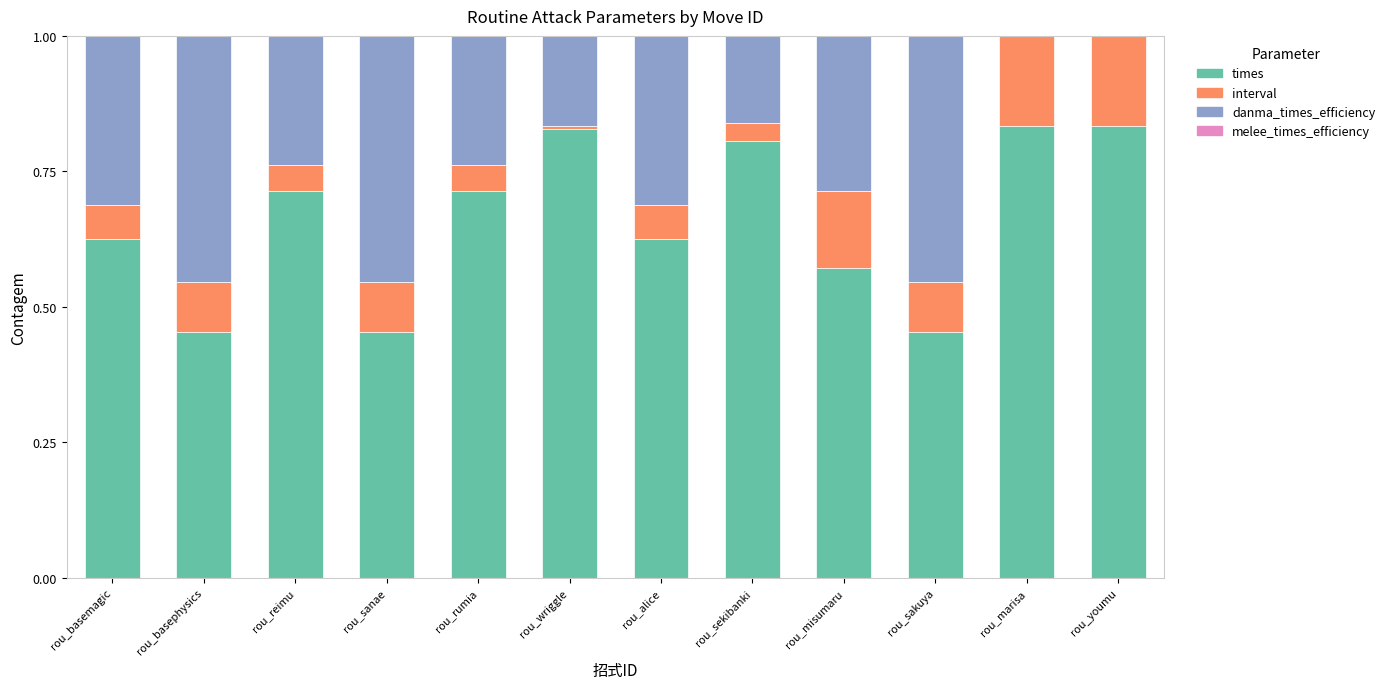

Are the bars grouped side by side (vs. stacked)?

No